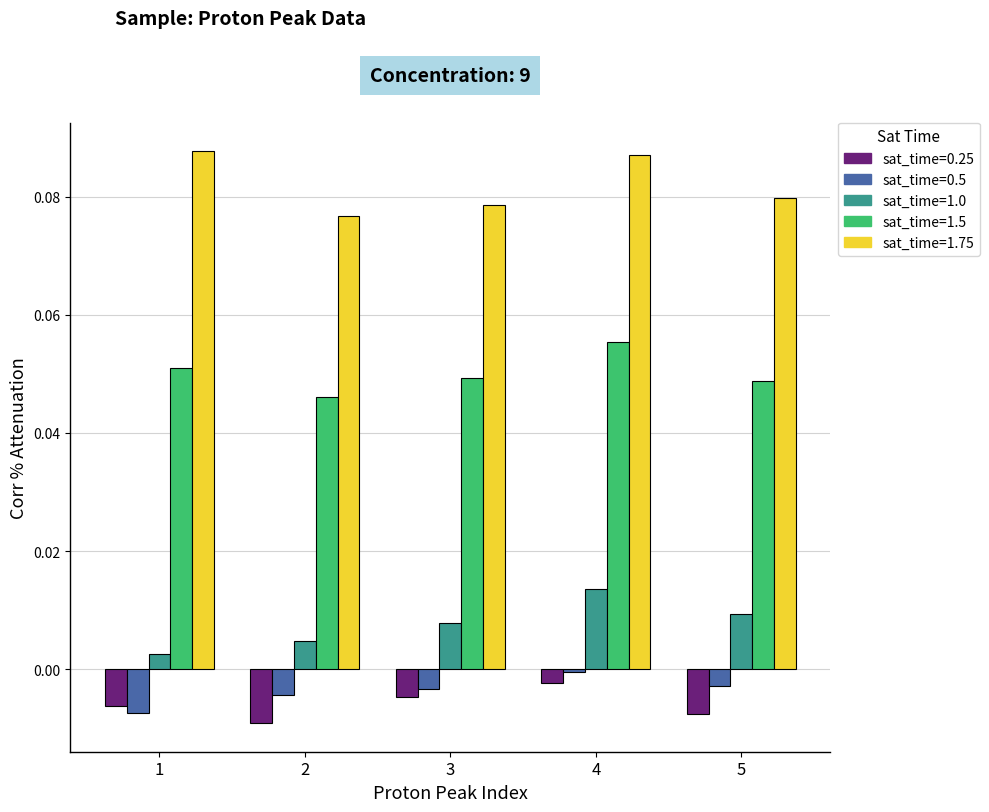

Which category has the highest value in the sat_time=0.5 series?

4